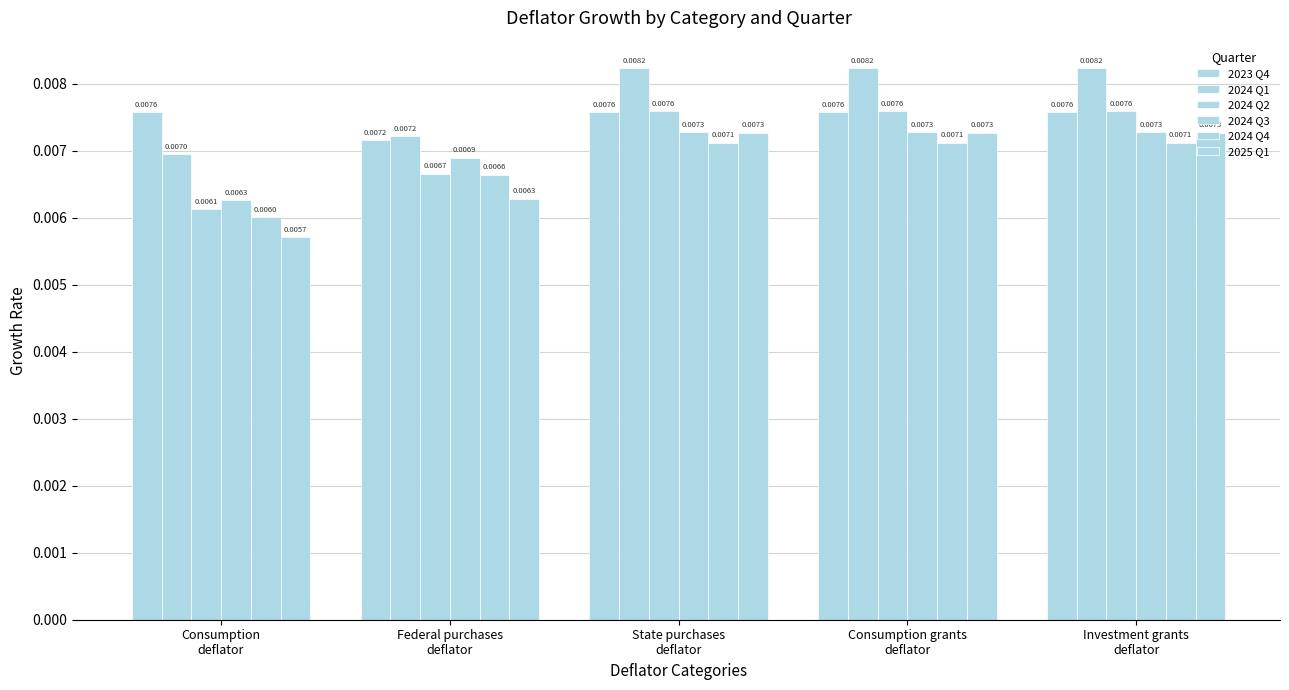

Between Consumption
deflator and Federal purchases
deflator, which series saw the biggest shift?

2024 Q3